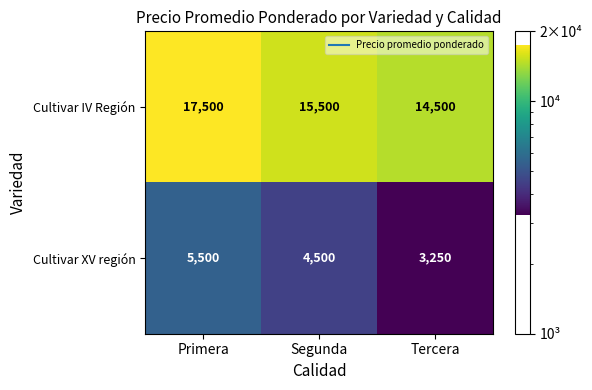

Reading right to left, what are all the values shown in this chart?

Cultivar IV Región: 14500	15500	17500
Cultivar XV región: 3250	4500	5500